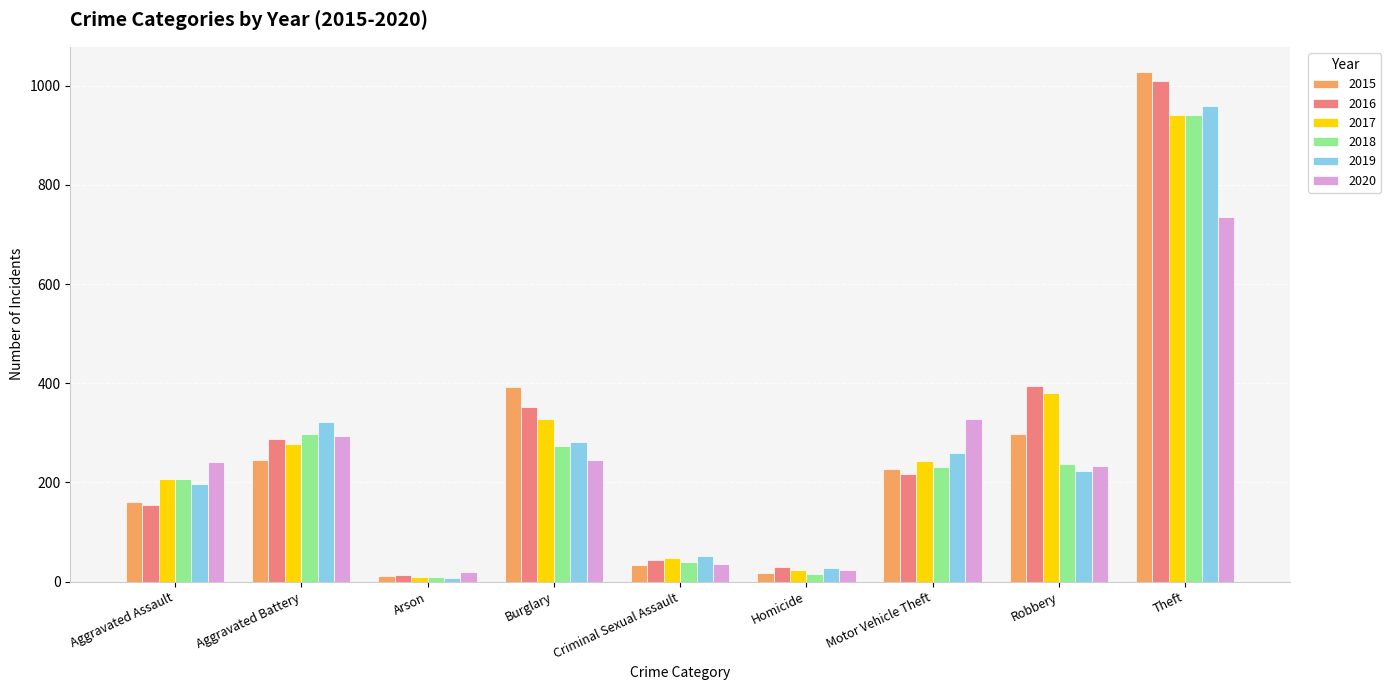

What is the sum of all 2020 values?

2157